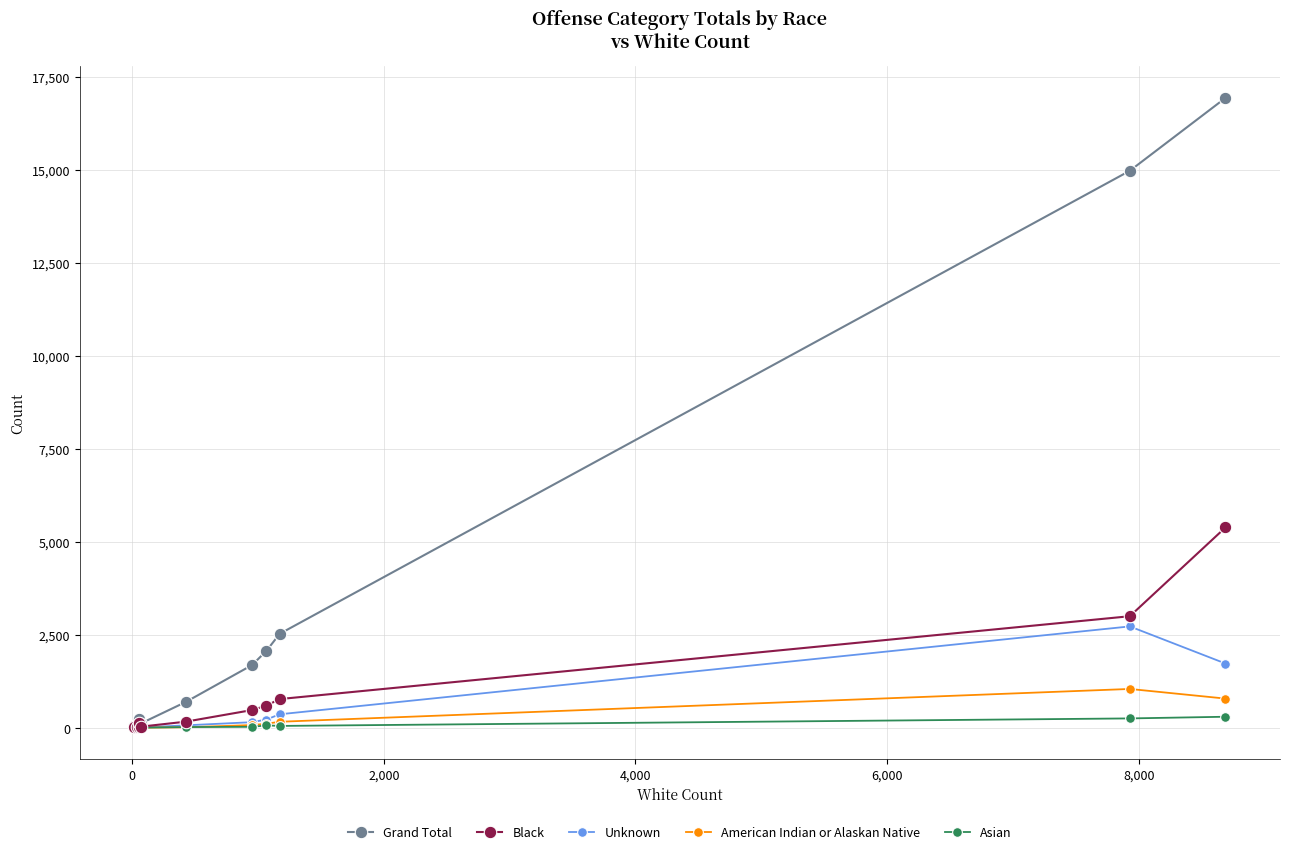

Which series has the largest range (max minus min)?

Grand Total